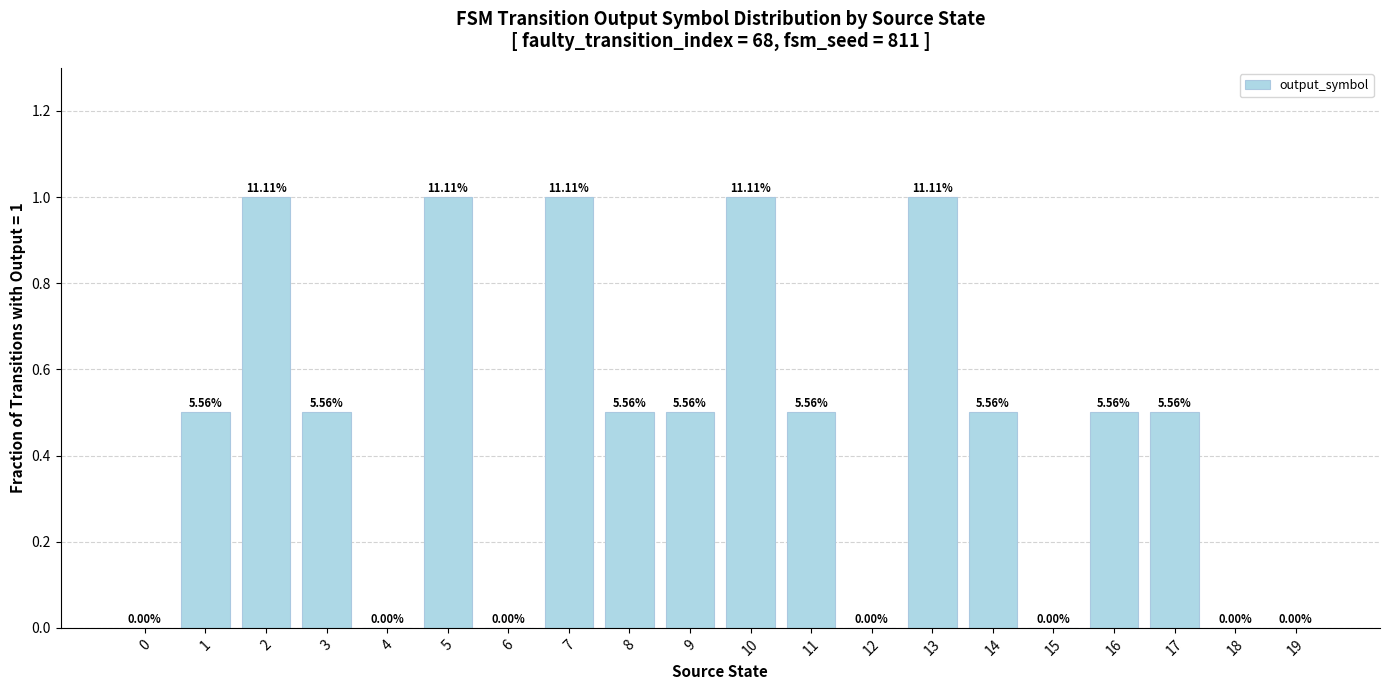

Rank the categories by value from lowest to highest.

0, 4, 6, 12, 15, 18, 19, 1, 3, 8, 9, 11, 14, 16, 17, 2, 5, 7, 10, 13